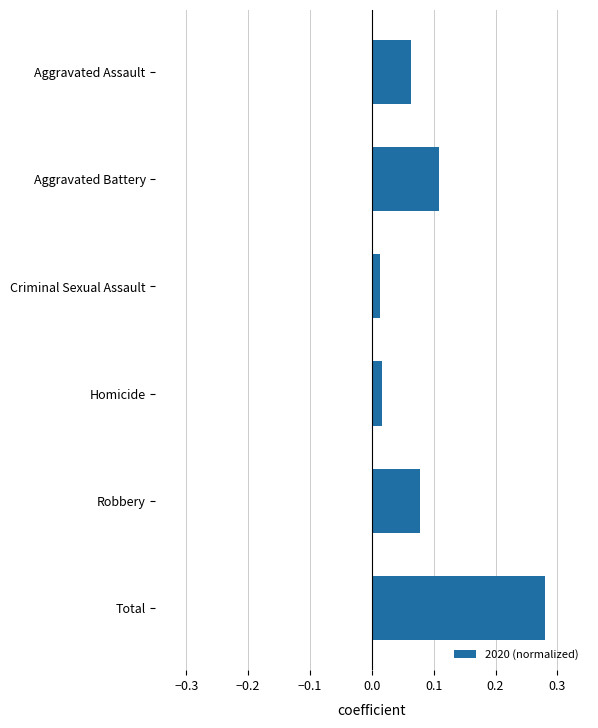

Which has a higher value, Robbery or Homicide?

Robbery